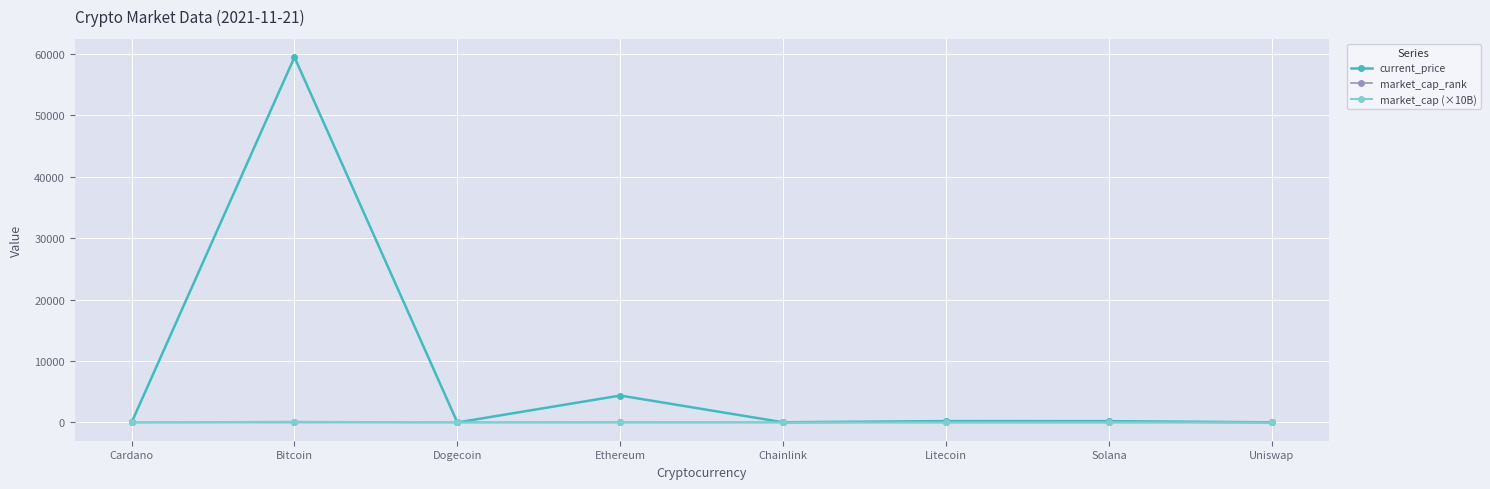

The value of market_cap (×10B) at Uniswap is 1.0. True or false?

True